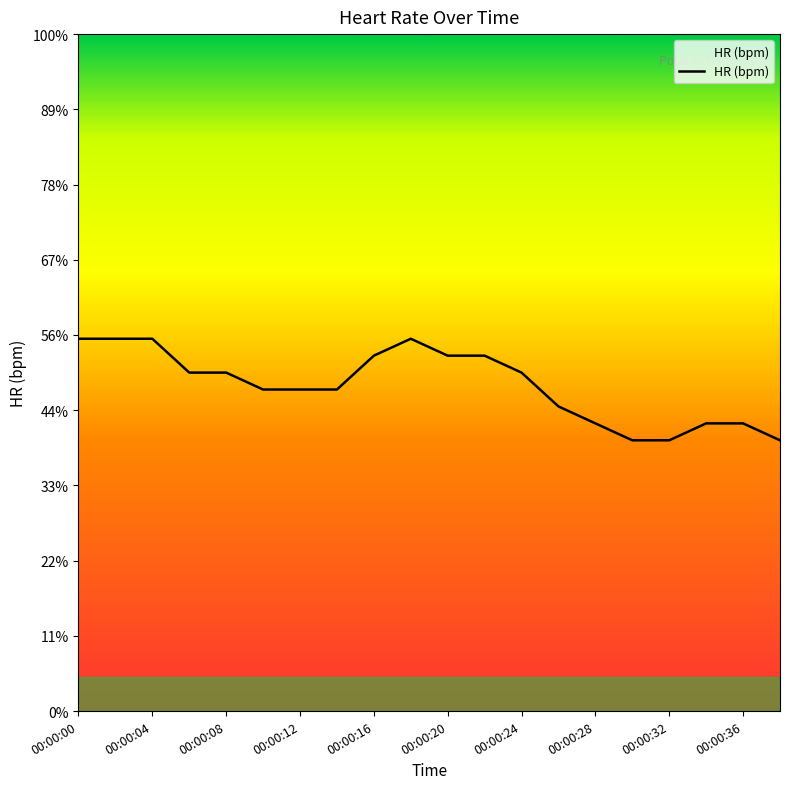

Which category has the lowest value across all series?

00:00:30